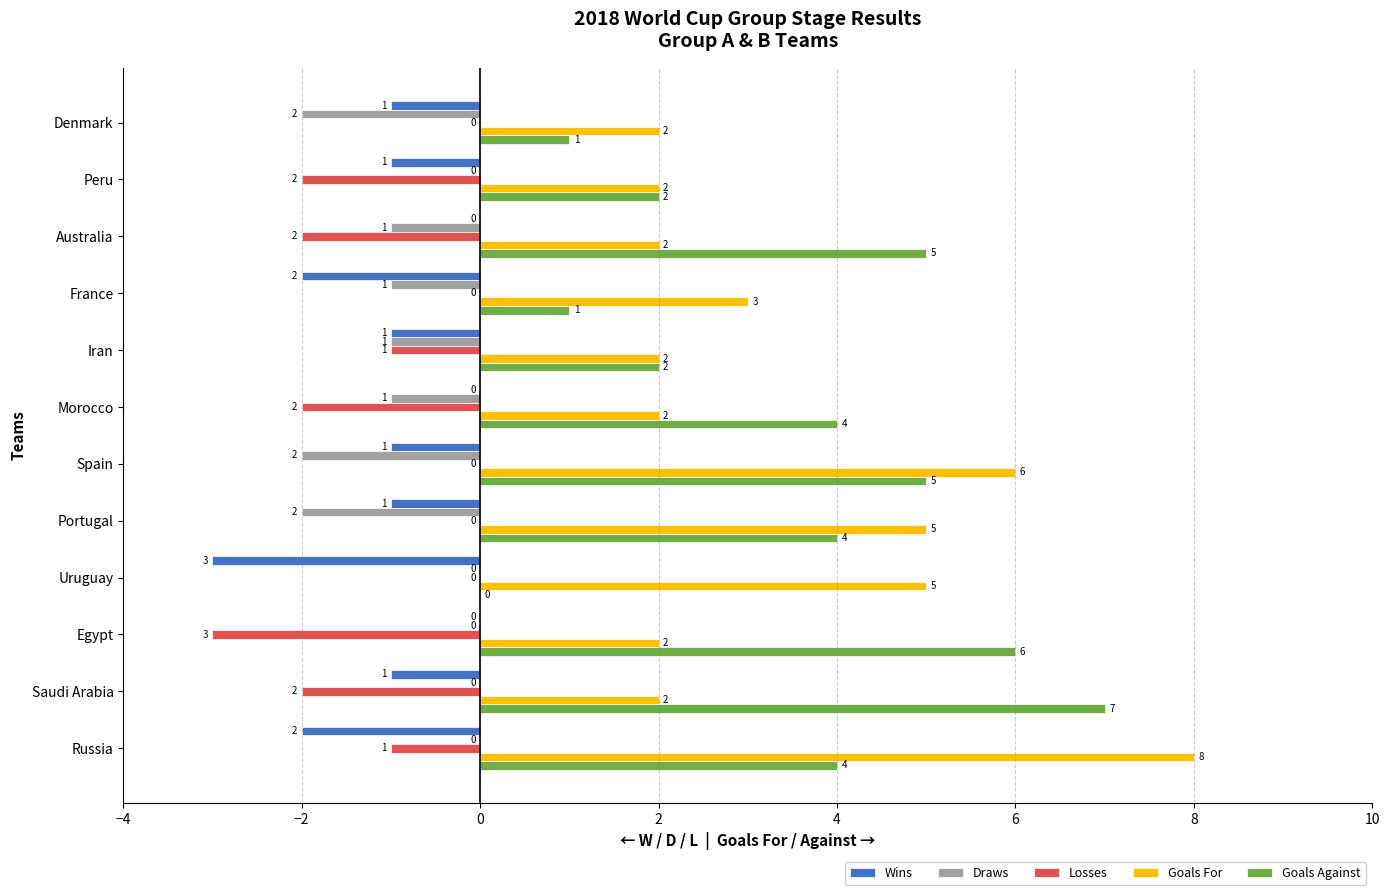

At which category does the chart reach its peak across all series?

Russia